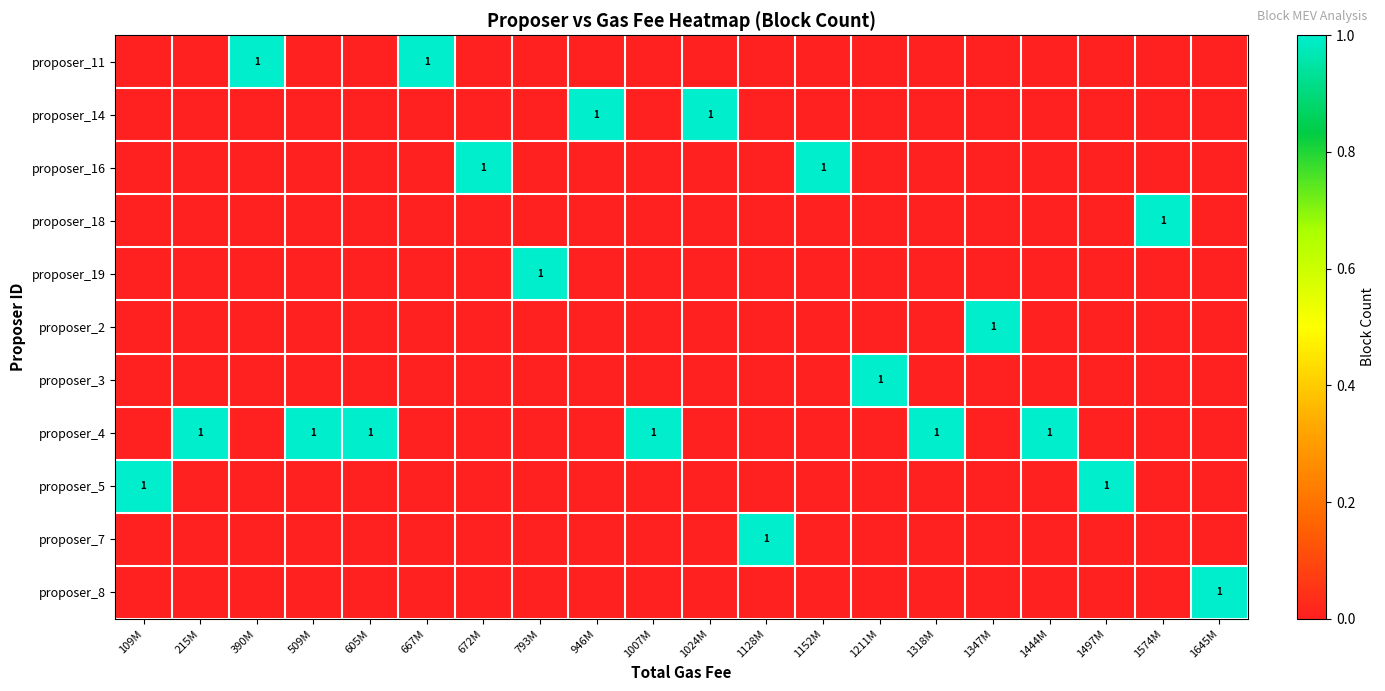

Reading right to left, list all the values displayed in this chart.

row_0: 1645M=0	1574M=0	1497M=0	1444M=0	1347M=0	1318M=0	1211M=0	1152M=0	1128M=0	1024M=0	1007M=0	946M=0	793M=0	672M=0	667M=1	605M=0	509M=0	390M=1	215M=0	109M=0
row_1: 1645M=0	1574M=0	1497M=0	1444M=0	1347M=0	1318M=0	1211M=0	1152M=0	1128M=0	1024M=1	1007M=0	946M=1	793M=0	672M=0	667M=0	605M=0	509M=0	390M=0	215M=0	109M=0
row_2: 1645M=0	1574M=0	1497M=0	1444M=0	1347M=0	1318M=0	1211M=0	1152M=1	1128M=0	1024M=0	1007M=0	946M=0	793M=0	672M=1	667M=0	605M=0	509M=0	390M=0	215M=0	109M=0
row_3: 1645M=0	1574M=1	1497M=0	1444M=0	1347M=0	1318M=0	1211M=0	1152M=0	1128M=0	1024M=0	1007M=0	946M=0	793M=0	672M=0	667M=0	605M=0	509M=0	390M=0	215M=0	109M=0
row_4: 1645M=0	1574M=0	1497M=0	1444M=0	1347M=0	1318M=0	1211M=0	1152M=0	1128M=0	1024M=0	1007M=0	946M=0	793M=1	672M=0	667M=0	605M=0	509M=0	390M=0	215M=0	109M=0
row_5: 1645M=0	1574M=0	1497M=0	1444M=0	1347M=1	1318M=0	1211M=0	1152M=0	1128M=0	1024M=0	1007M=0	946M=0	793M=0	672M=0	667M=0	605M=0	509M=0	390M=0	215M=0	109M=0
row_6: 1645M=0	1574M=0	1497M=0	1444M=0	1347M=0	1318M=0	1211M=1	1152M=0	1128M=0	1024M=0	1007M=0	946M=0	793M=0	672M=0	667M=0	605M=0	509M=0	390M=0	215M=0	109M=0
row_7: 1645M=0	1574M=0	1497M=0	1444M=1	1347M=0	1318M=1	1211M=0	1152M=0	1128M=0	1024M=0	1007M=1	946M=0	793M=0	672M=0	667M=0	605M=1	509M=1	390M=0	215M=1	109M=0
row_8: 1645M=0	1574M=0	1497M=1	1444M=0	1347M=0	1318M=0	1211M=0	1152M=0	1128M=0	1024M=0	1007M=0	946M=0	793M=0	672M=0	667M=0	605M=0	509M=0	390M=0	215M=0	109M=1
row_9: 1645M=0	1574M=0	1497M=0	1444M=0	1347M=0	1318M=0	1211M=0	1152M=0	1128M=1	1024M=0	1007M=0	946M=0	793M=0	672M=0	667M=0	605M=0	509M=0	390M=0	215M=0	109M=0
row_10: 1645M=1	1574M=0	1497M=0	1444M=0	1347M=0	1318M=0	1211M=0	1152M=0	1128M=0	1024M=0	1007M=0	946M=0	793M=0	672M=0	667M=0	605M=0	509M=0	390M=0	215M=0	109M=0